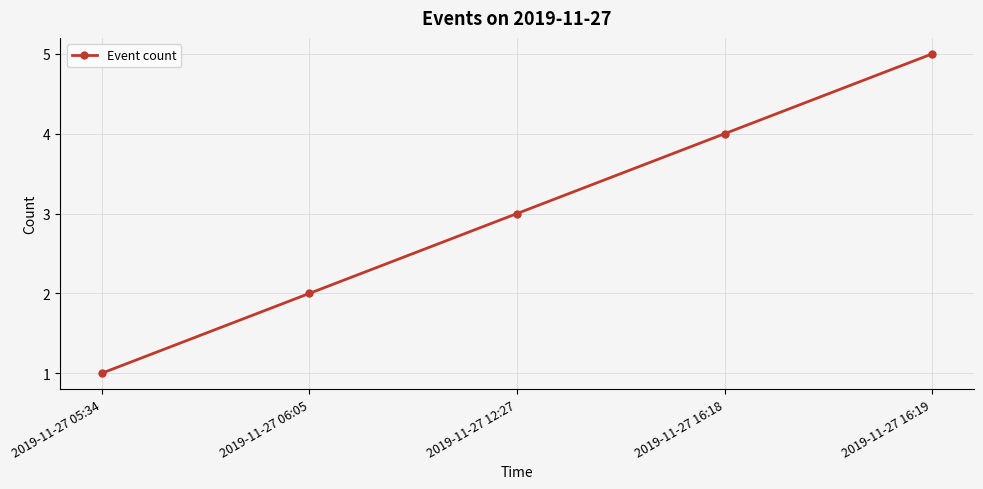

How many data points does each series have?

5